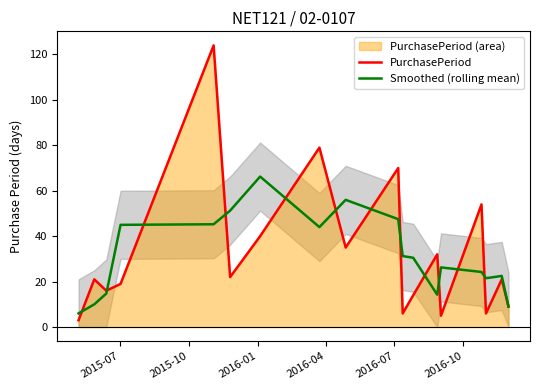

At how many categories does at least one series exceed 74?

2